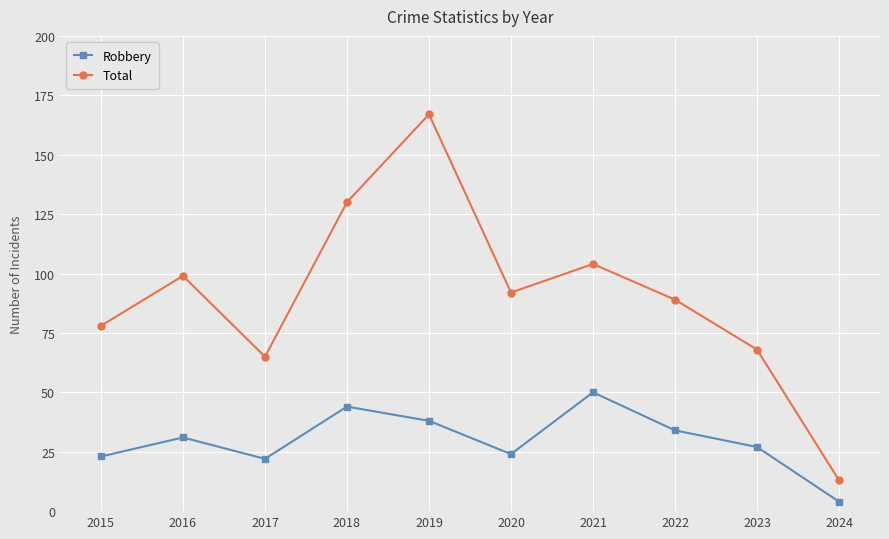

How many values in the Total series are below 92?

5